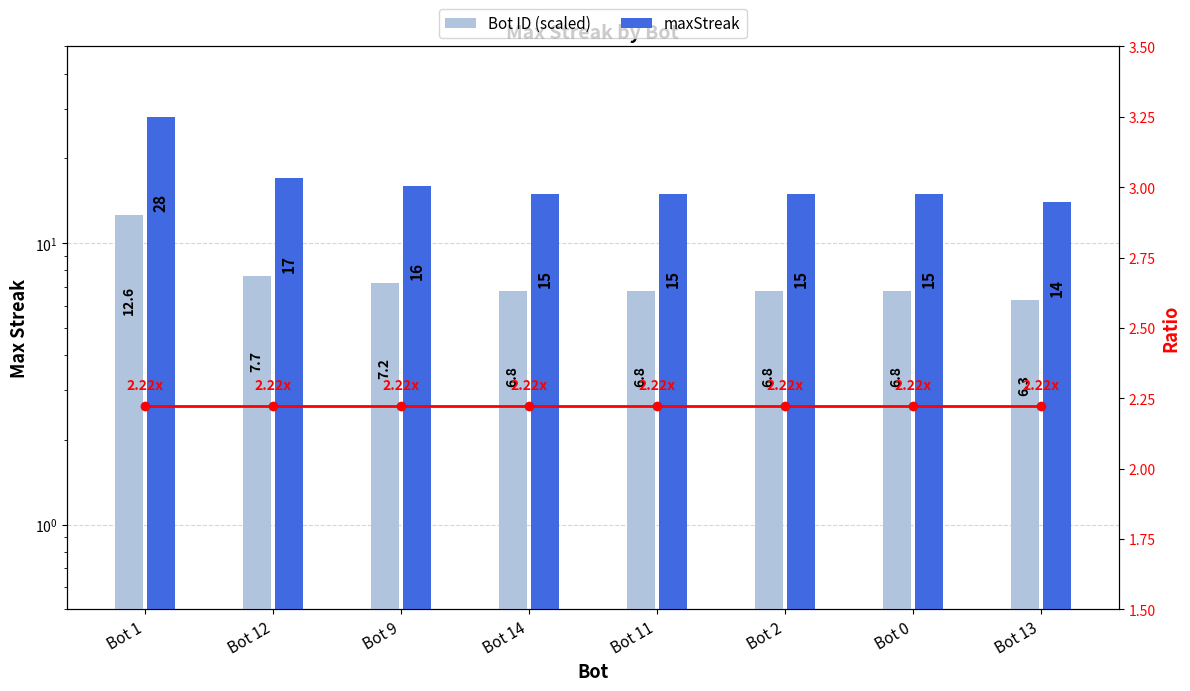

At which label is Ratio closest to 2?

Bot 1